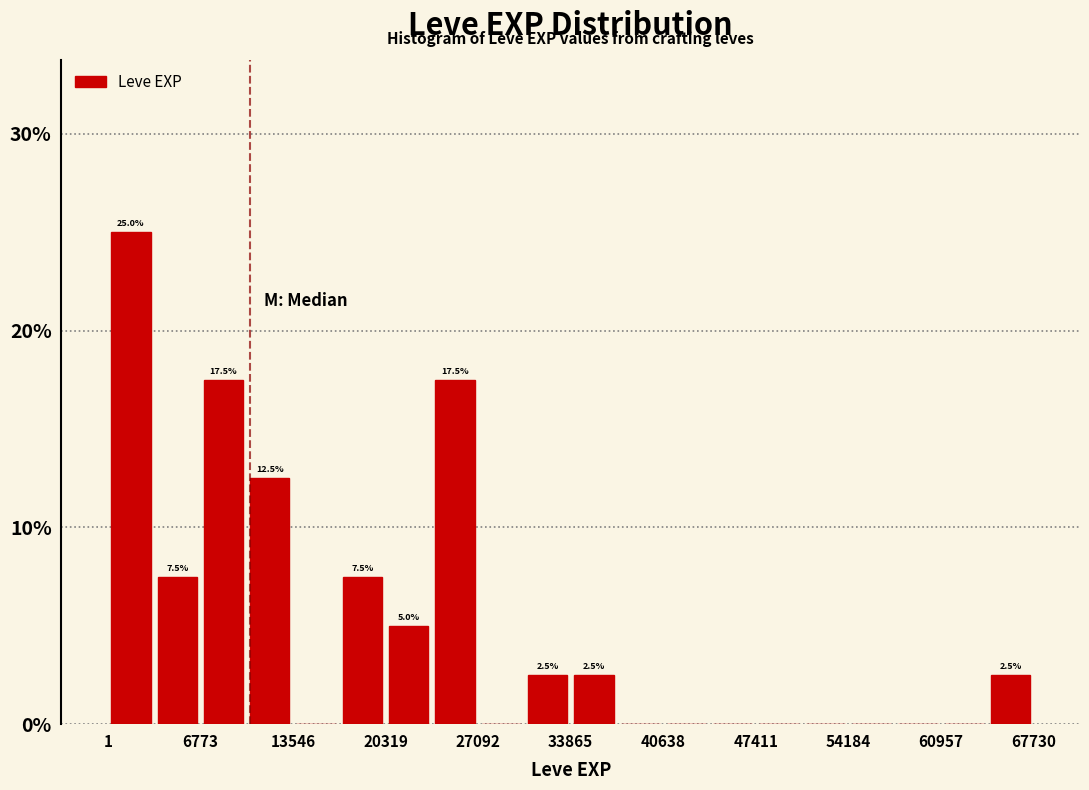

Around what value on the x-axis is the tallest bar? Give the approximate position of its centre, as read against the axis.

2000